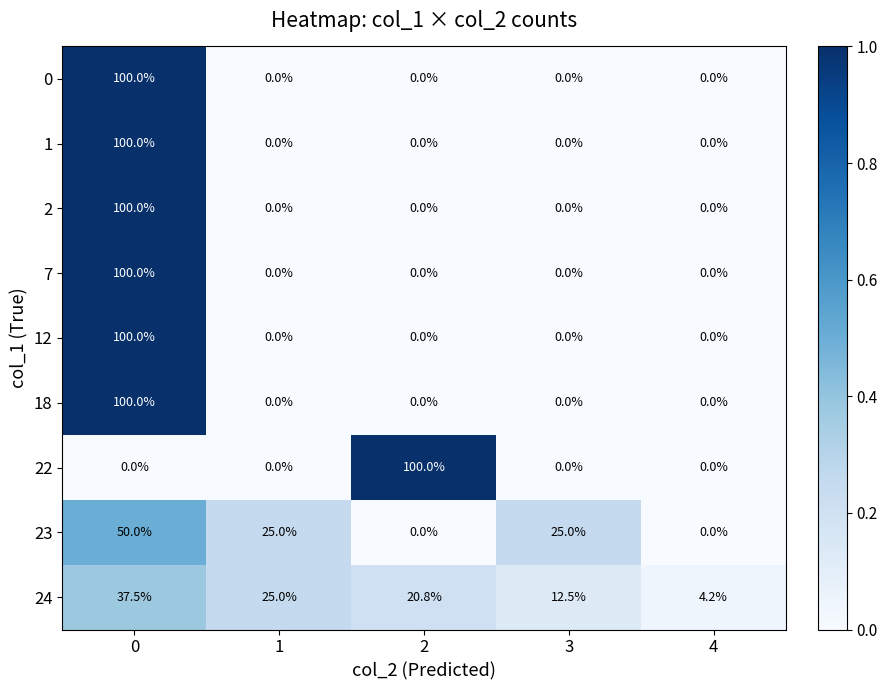

Is it true that 23 equals -31.4 at 2?

False